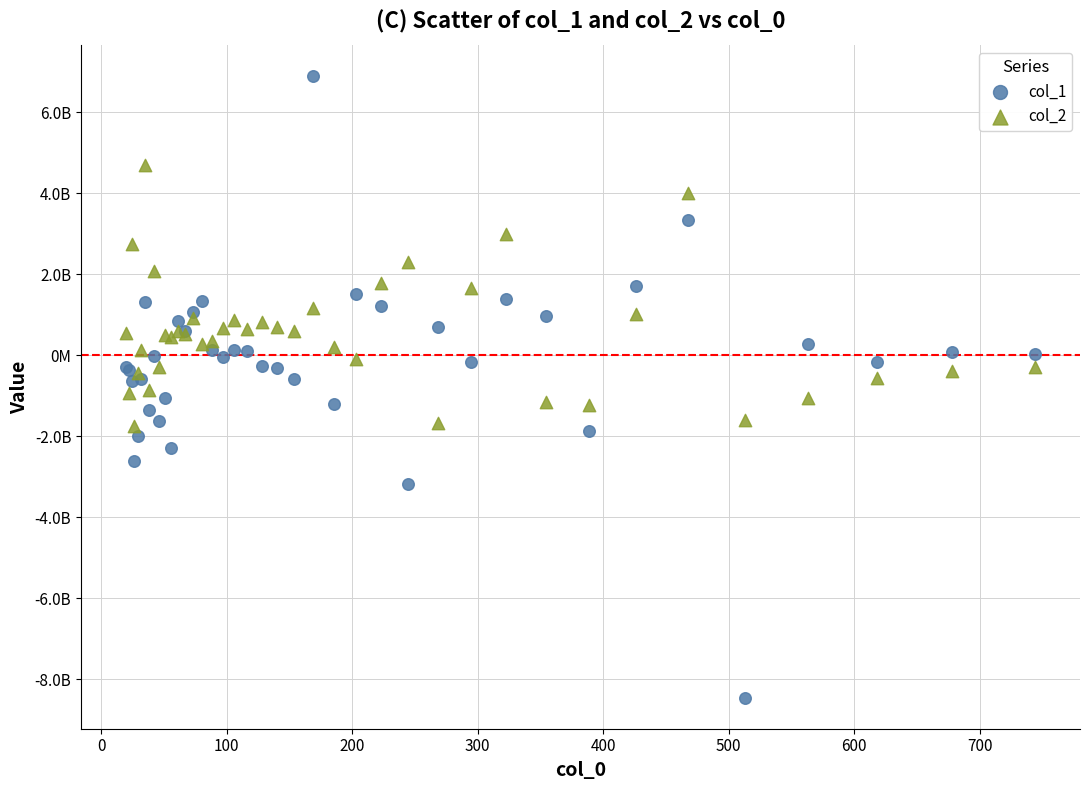

What are all the series names shown in the legend?

col_1, col_2